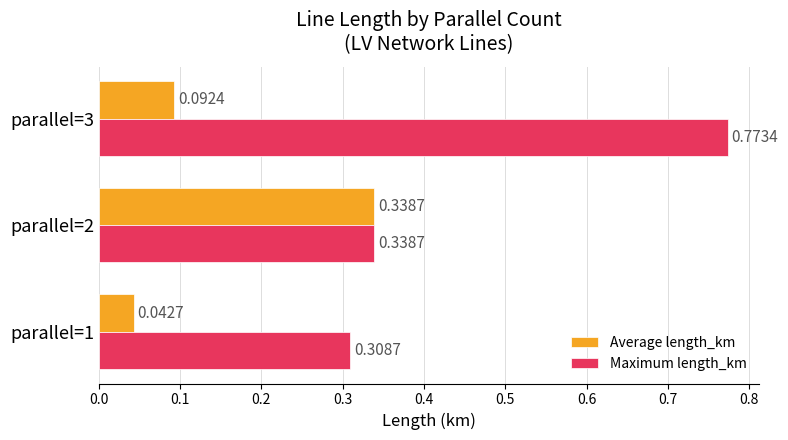

Rank the categories by Average length_km value from lowest to highest.

parallel=1, parallel=3, parallel=2